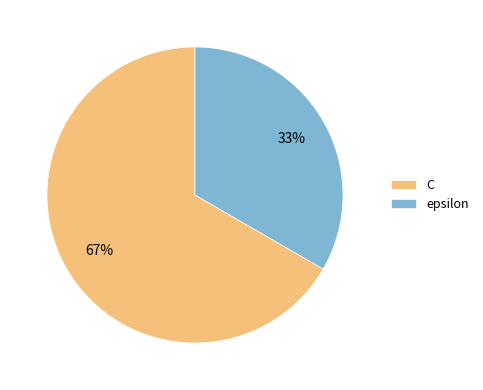

How many segments does this pie chart have?

2